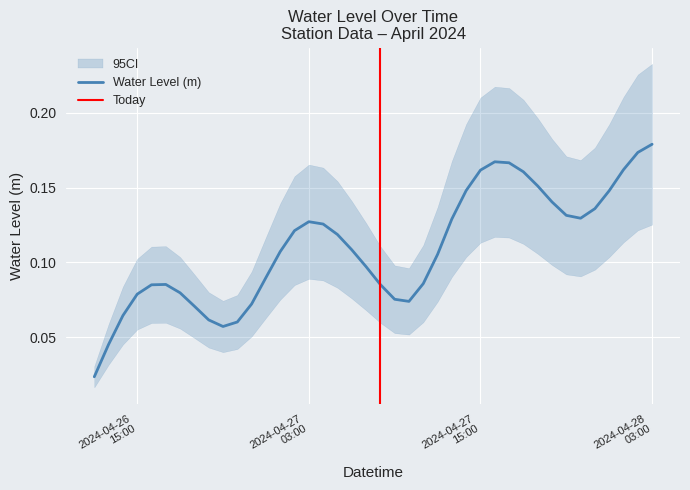

What is the difference between the maximum and minimum values?

0.2